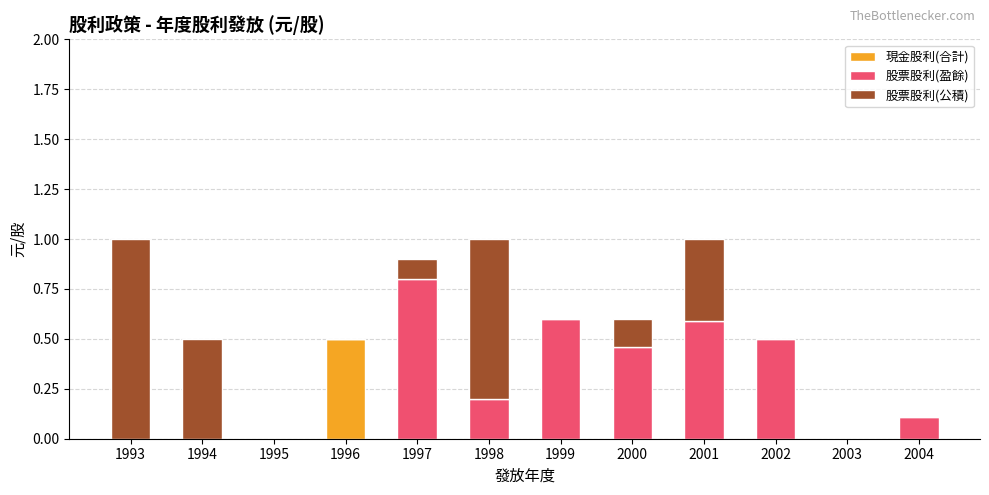

What are all the series names shown in the legend?

現金股利(合計), 股票股利(盈餘), 股票股利(公積)